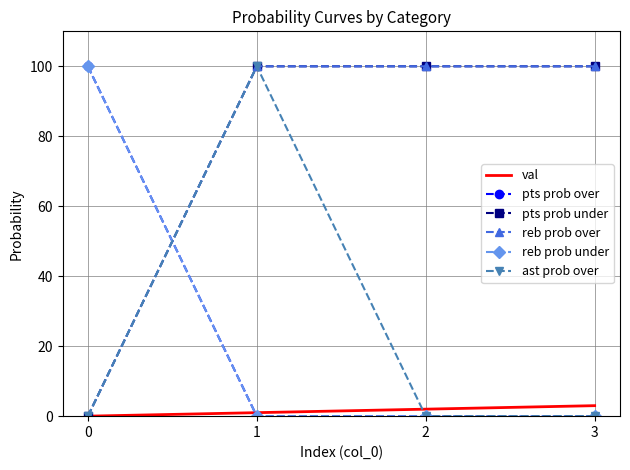

Which series changed the most between 0 and 2?

pts prob over